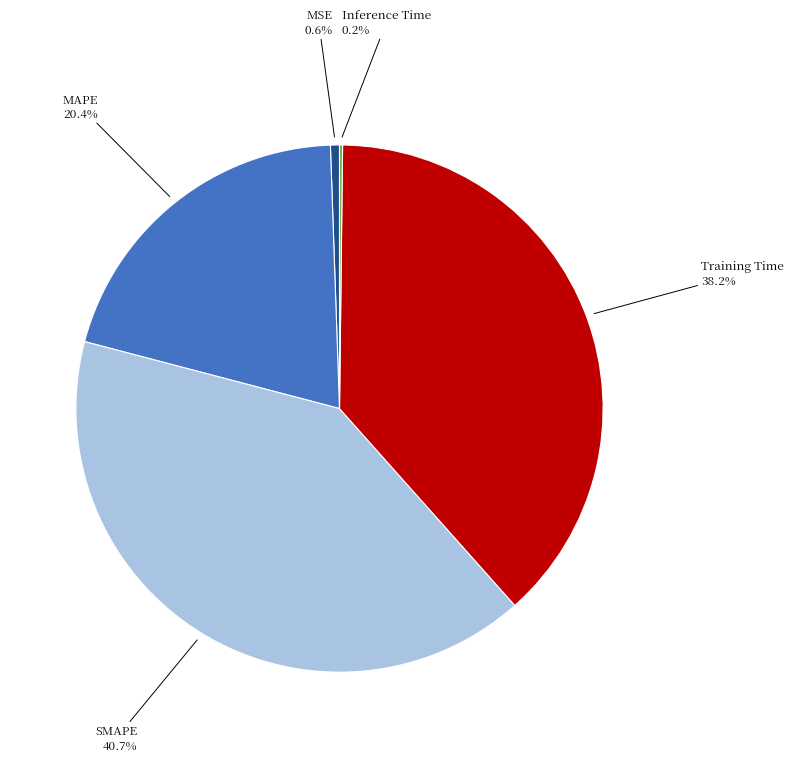

What is the largest slice in the pie chart?

SMAPE